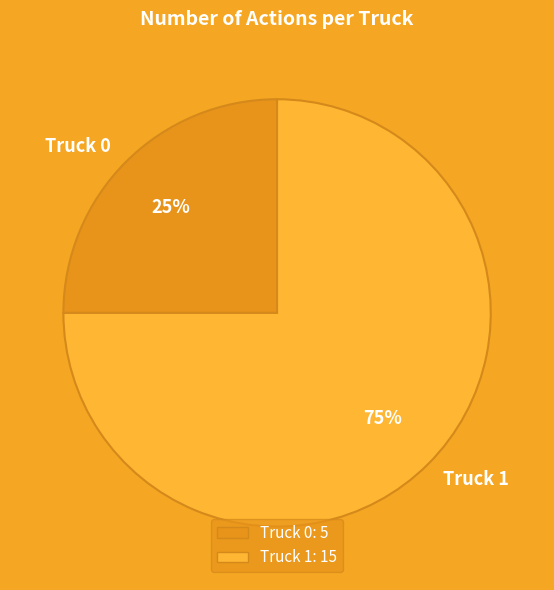

True or false: Truck 0 accounts for 25% of the total.

True